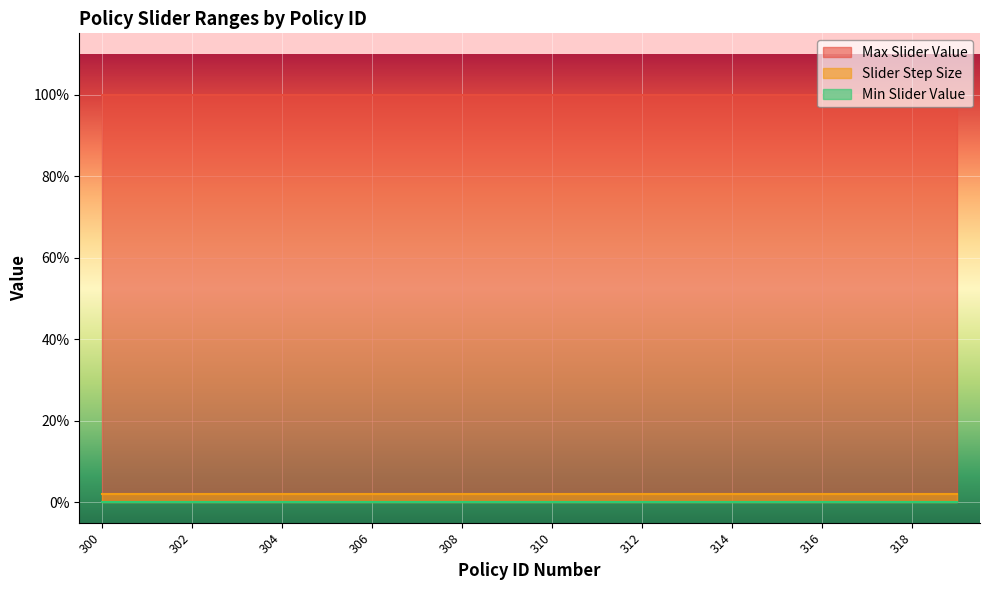

Which category has the lowest value in the Min Slider Value series?

300